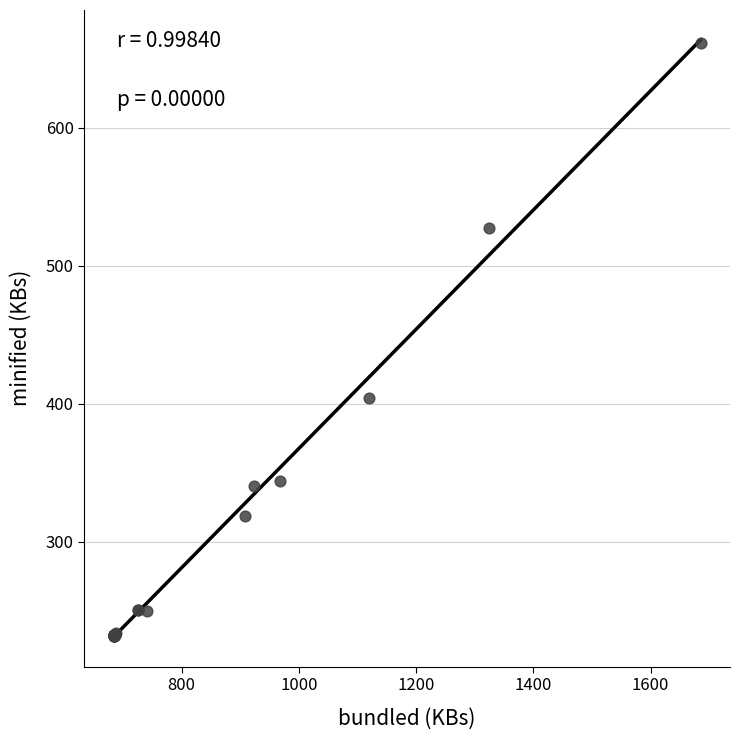

What Y value in the scatter plot is closest to 446?

404.3